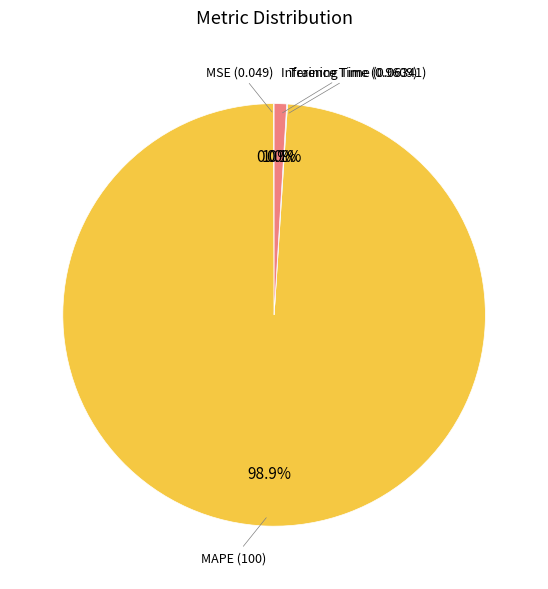

What is the largest slice in the pie chart?

MAPE